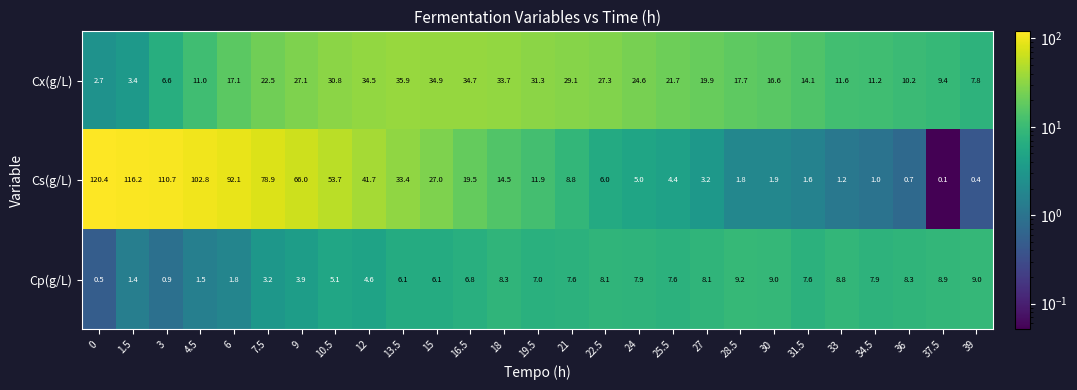

What is the total value across all series at 36?

19.2